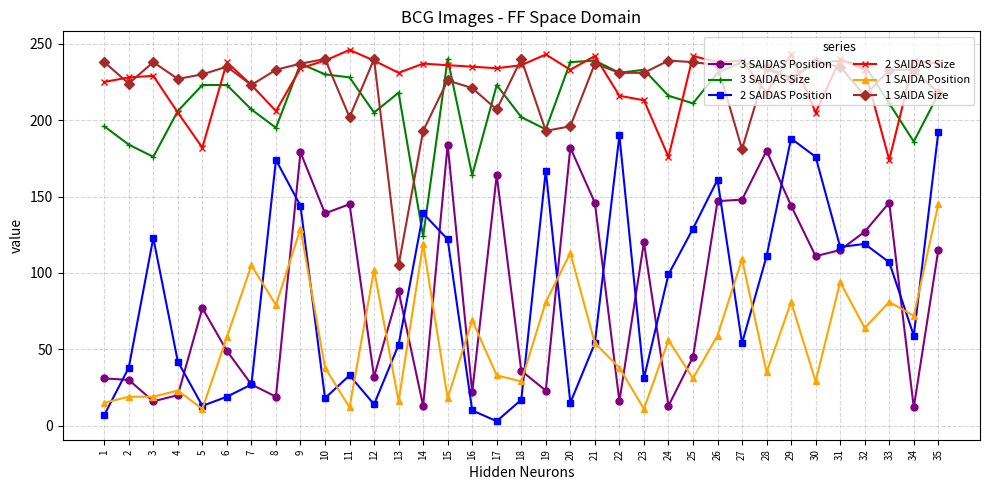

Does the chart display data point markers on the line(s)?

Yes